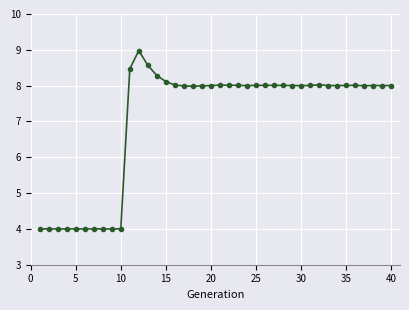

True or false: the data has more than 0 interior local peaks.

True